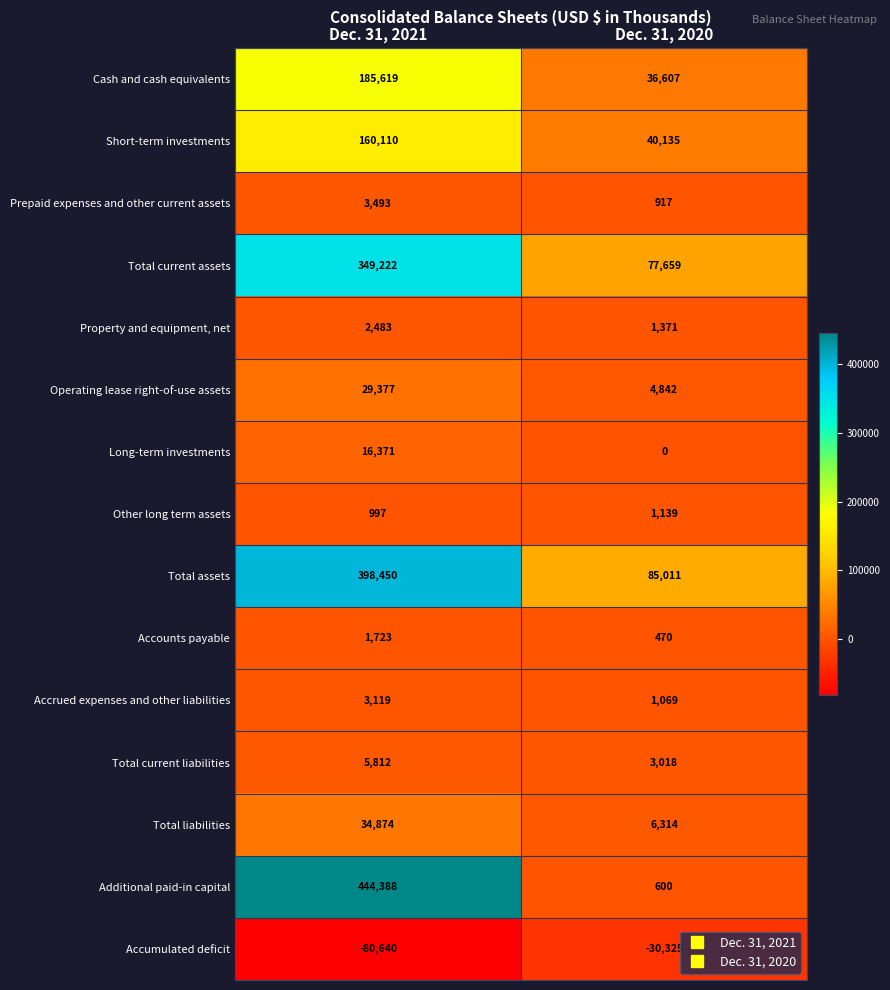

Reading left to right, what are all the values shown in this chart?

Cash and cash equivalents: Dec. 31, 2021=185619	Dec. 31, 2020=36607
Short-term investments: Dec. 31, 2021=160110	Dec. 31, 2020=40135
Prepaid expenses and other current assets: Dec. 31, 2021=3493	Dec. 31, 2020=917
Total current assets: Dec. 31, 2021=349222	Dec. 31, 2020=77659
Property and equipment, net: Dec. 31, 2021=2483	Dec. 31, 2020=1371
Operating lease right-of-use assets: Dec. 31, 2021=29377	Dec. 31, 2020=4842
Long-term investments: Dec. 31, 2021=16371	Dec. 31, 2020=0
Other long term assets: Dec. 31, 2021=997	Dec. 31, 2020=1139
Total assets: Dec. 31, 2021=398450	Dec. 31, 2020=85011
Accounts payable: Dec. 31, 2021=1723	Dec. 31, 2020=470
Accrued expenses and other liabilities: Dec. 31, 2021=3119	Dec. 31, 2020=1069
Total current liabilities: Dec. 31, 2021=5812	Dec. 31, 2020=3018
Total liabilities: Dec. 31, 2021=34874	Dec. 31, 2020=6314
Additional paid-in capital: Dec. 31, 2021=444388	Dec. 31, 2020=600
Accumulated deficit: Dec. 31, 2021=-80640	Dec. 31, 2020=-30325